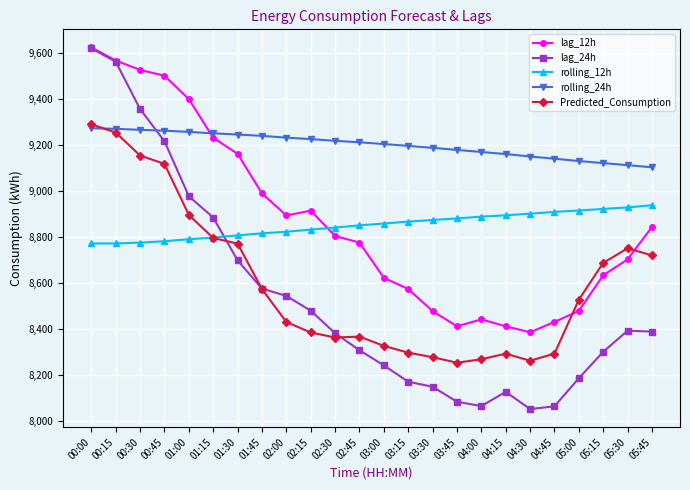

After their last crossing, which series has the higher values: Predicted_Consumption or lag_12h?

lag_12h